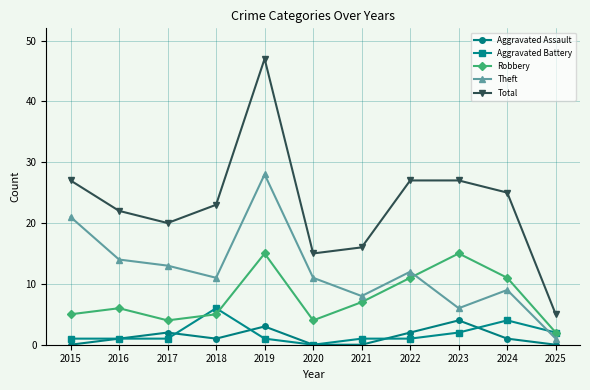

What is the sum of all Aggravated Battery values?

20